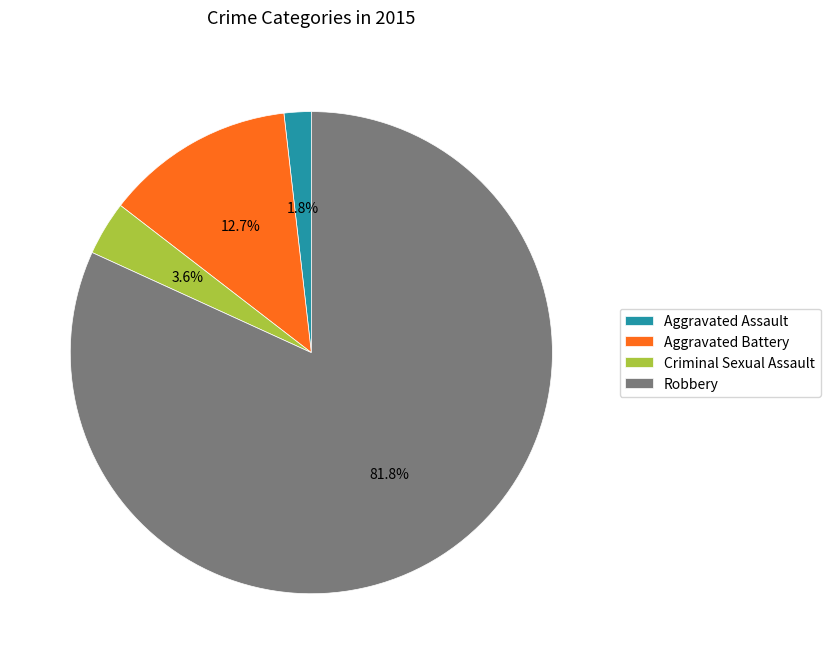

Do Robbery and Aggravated Assault together represent more than half of the pie?

Yes